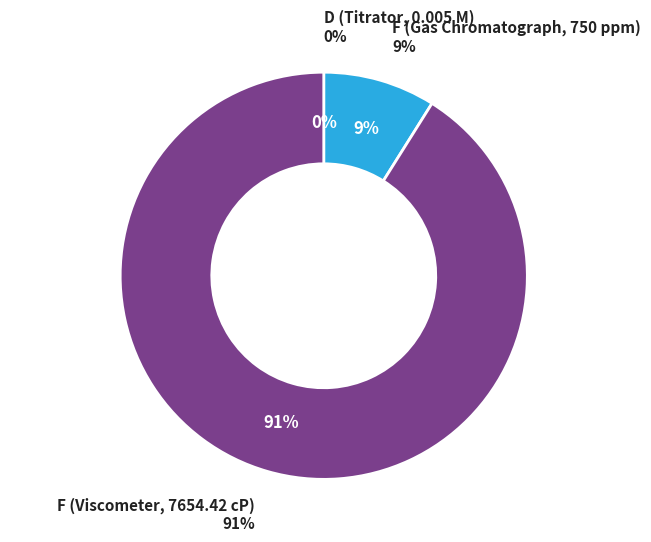

Between F (Gas Chromatograph, 750 ppm) and D (Titrator, 0.005 M), which is larger?

F (Gas Chromatograph, 750 ppm)